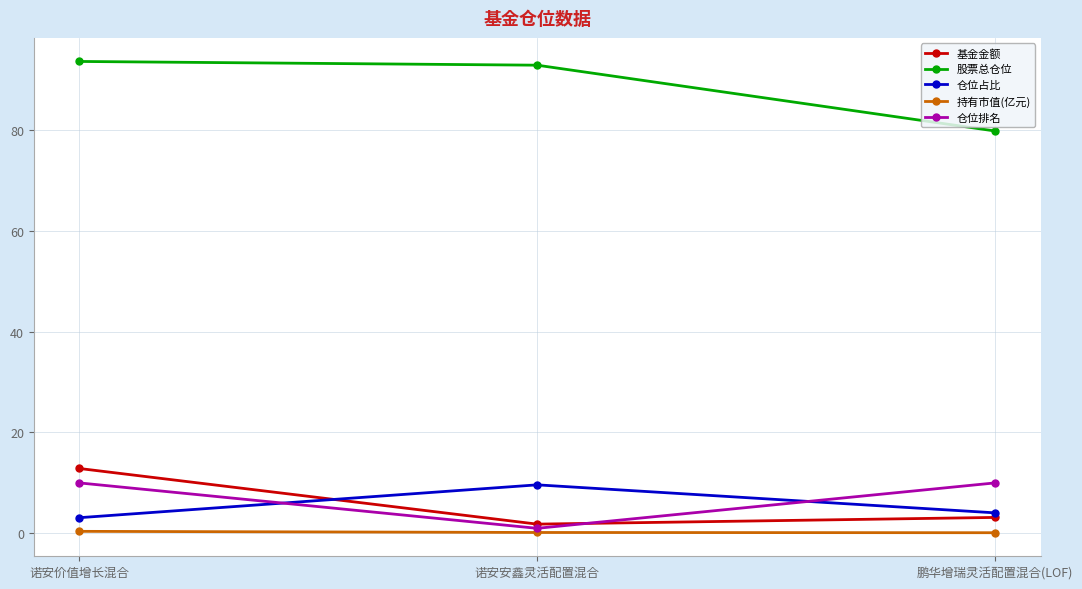

Which series has the largest total across all categories?

股票总仓位